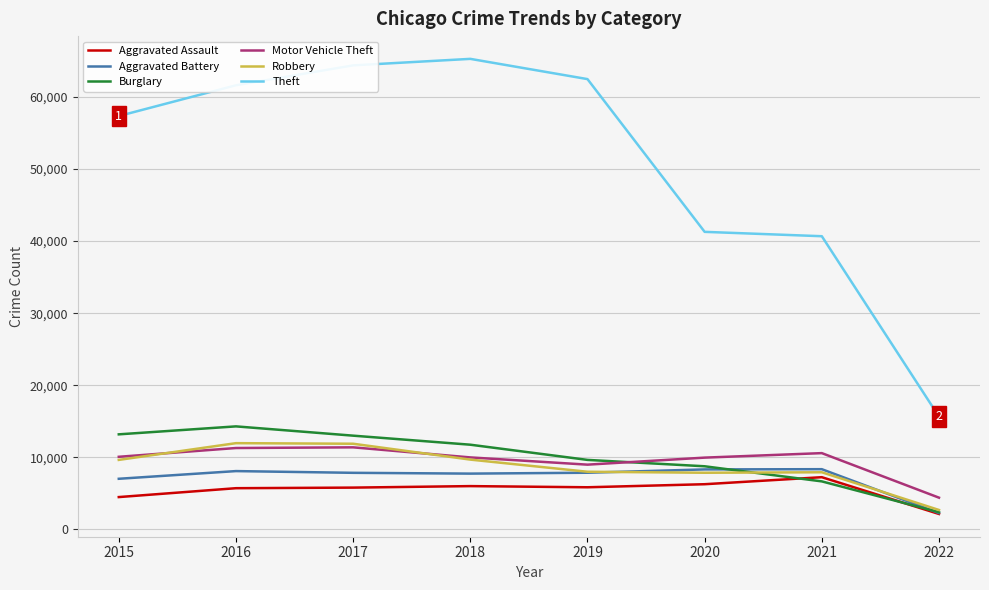

What is the difference between the second highest and second lowest values in the Burglary series?

6527